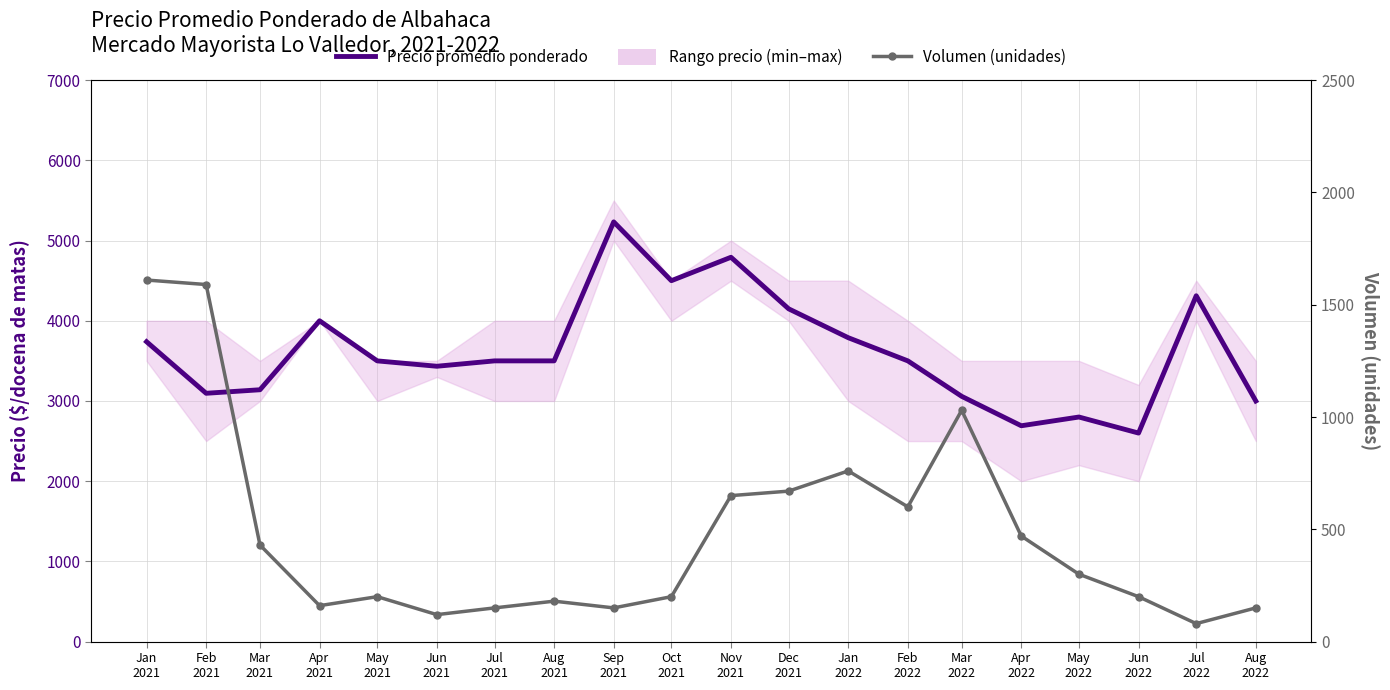

What is the label of the 10th point from the left?

Oct
2021